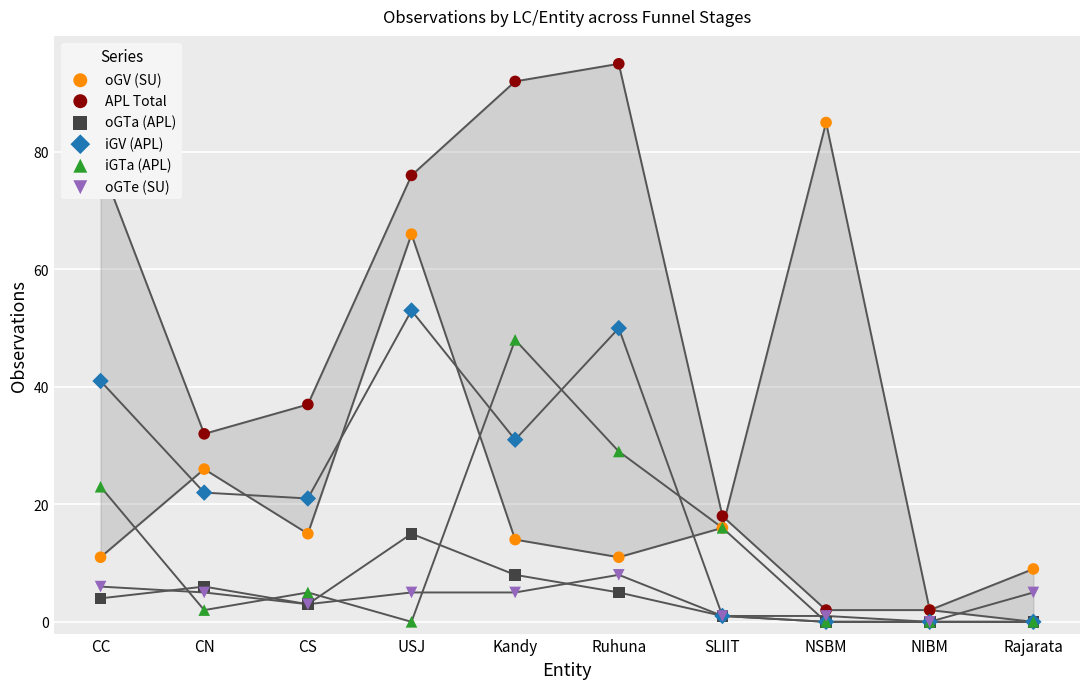

At which category is the sum across all series the highest?

USJ